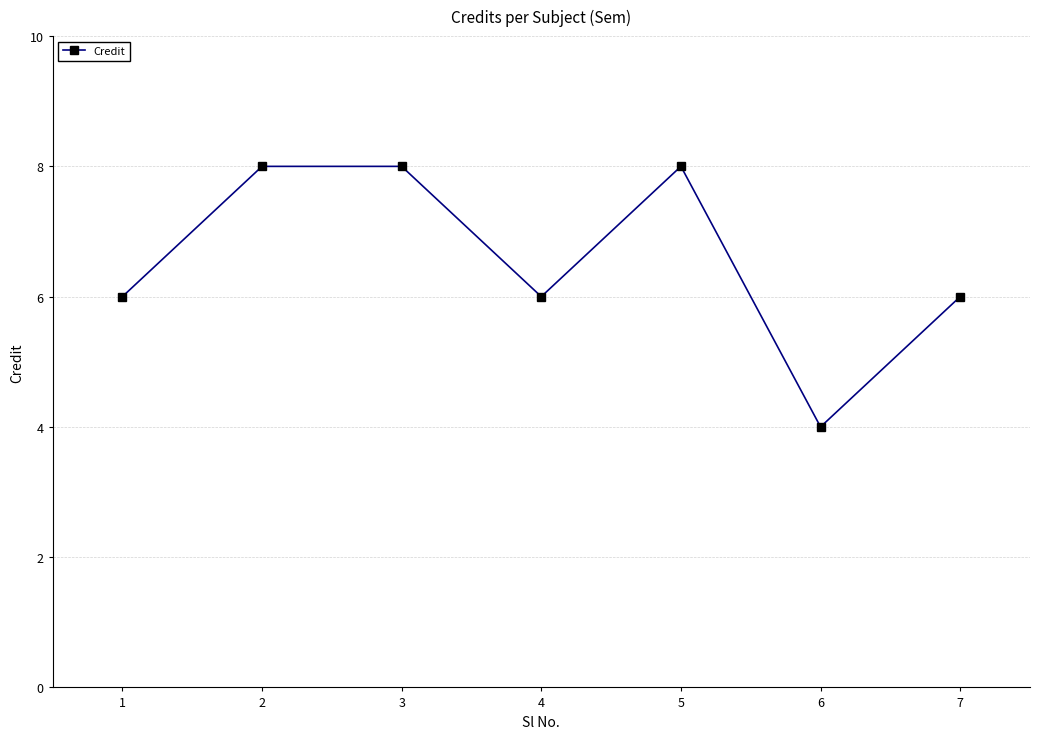

What is the average value?

7